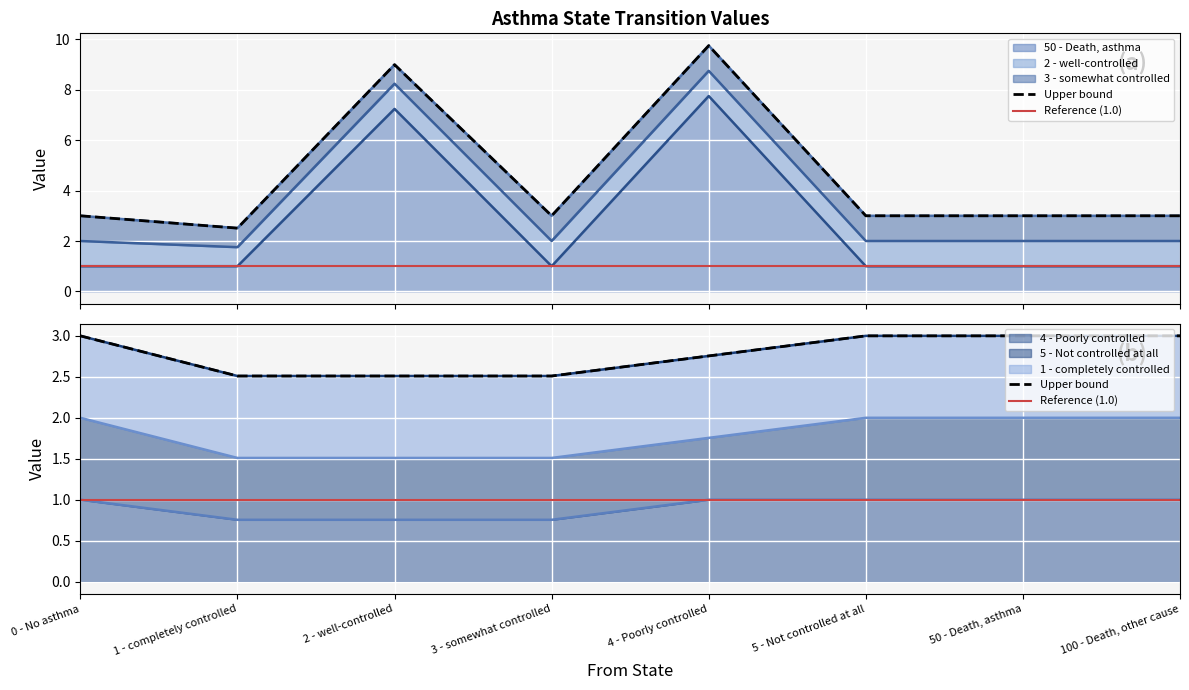

What is the average value of the 50 - Death, asthma series?

2.6